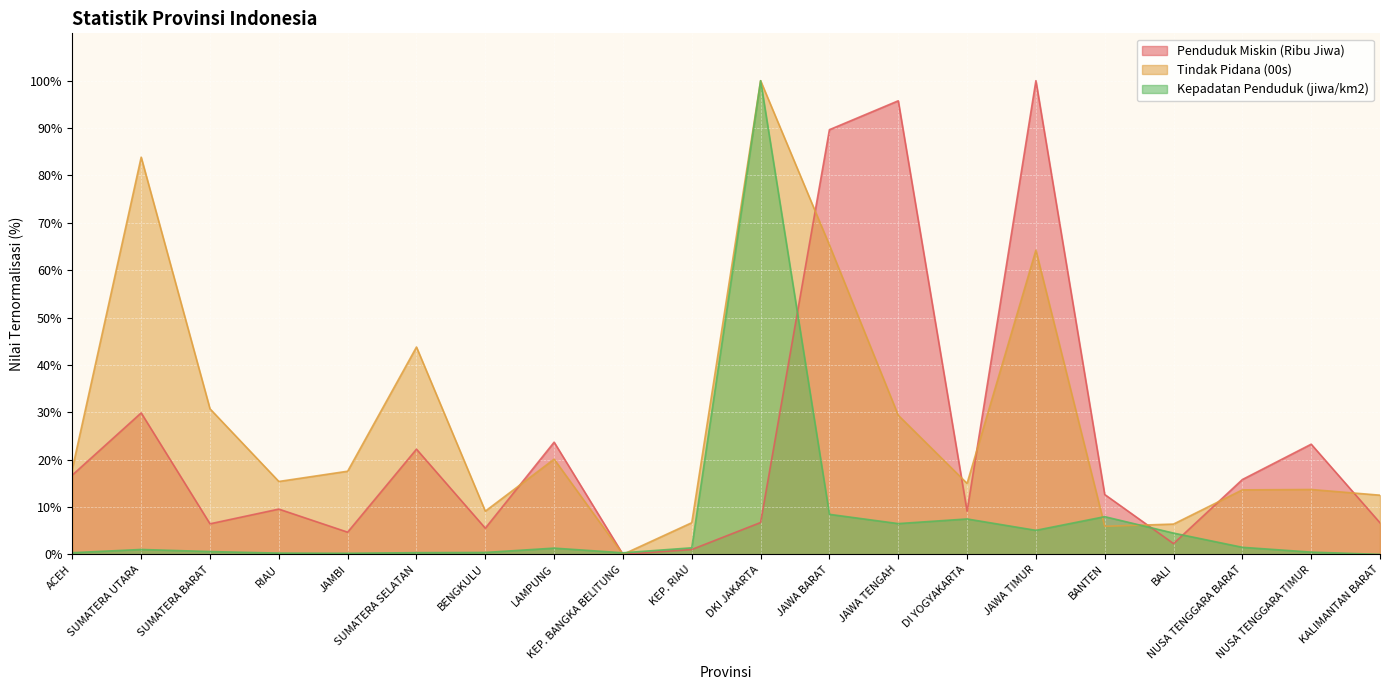

Where does the Penduduk Miskin (Ribu Jiwa) series first go above 12?

ACEH